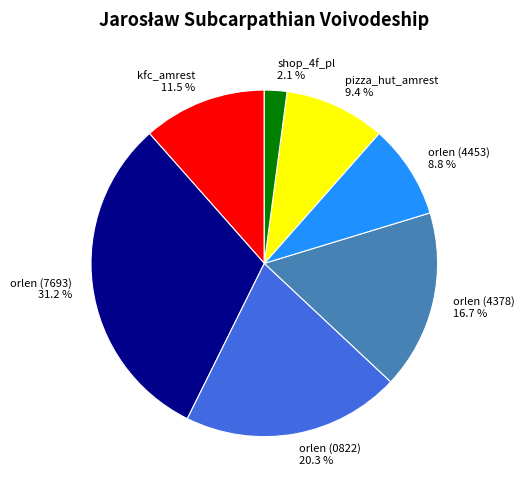

Is the sum of pizza_hut_amrest and orlen (4453) greater than half?

No